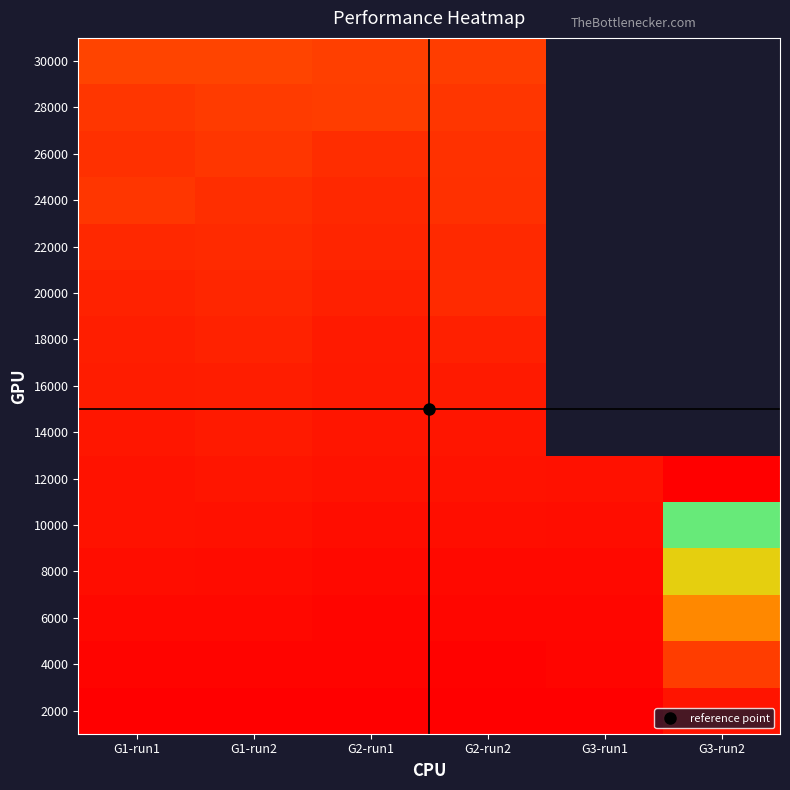

What is the greatest value displayed?

0.9